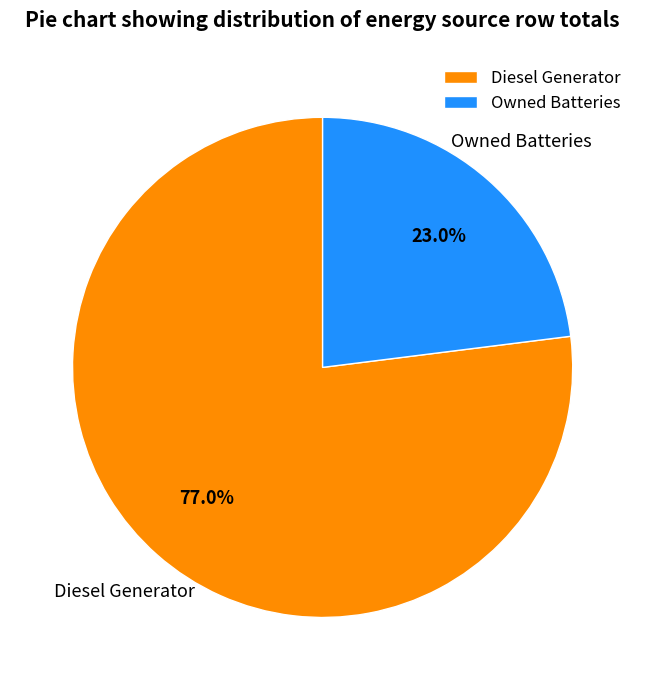

Rank the categories by value from lowest to highest.

Owned Batteries, Diesel Generator